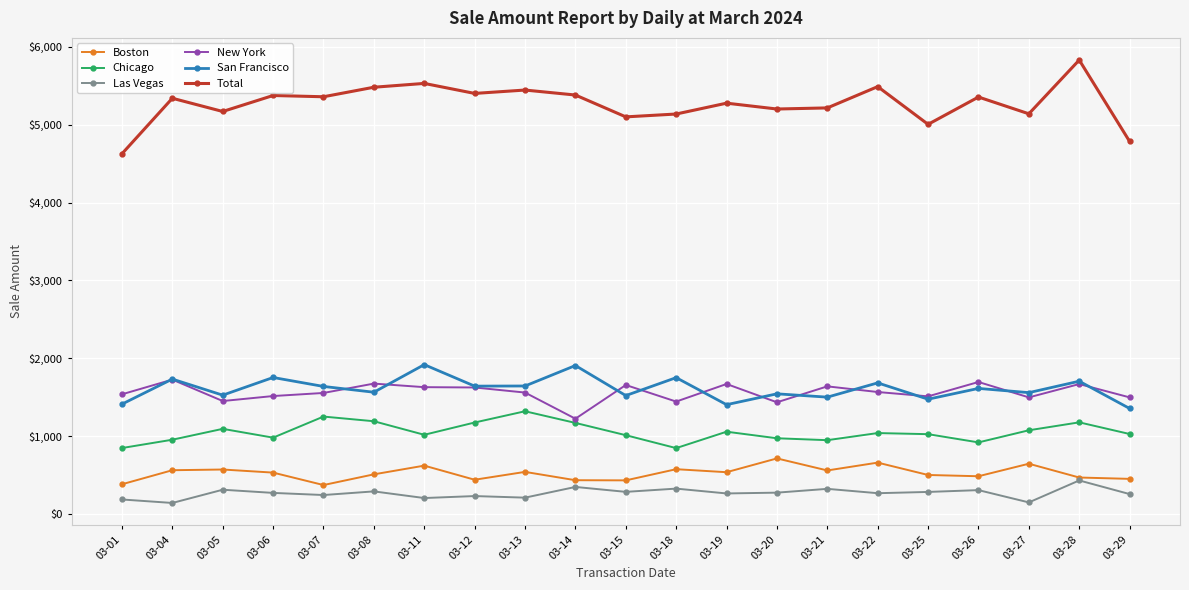

True or false: Boston and Total cross at least once.

False